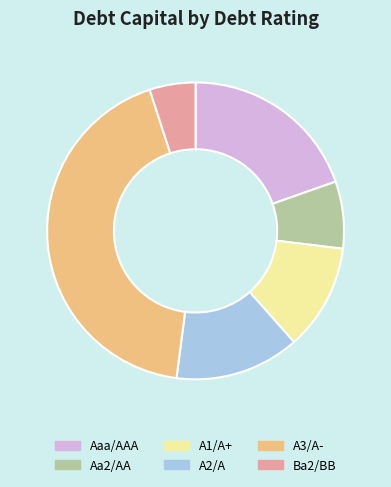

What is the smallest slice in the pie chart?

Ba2/BB